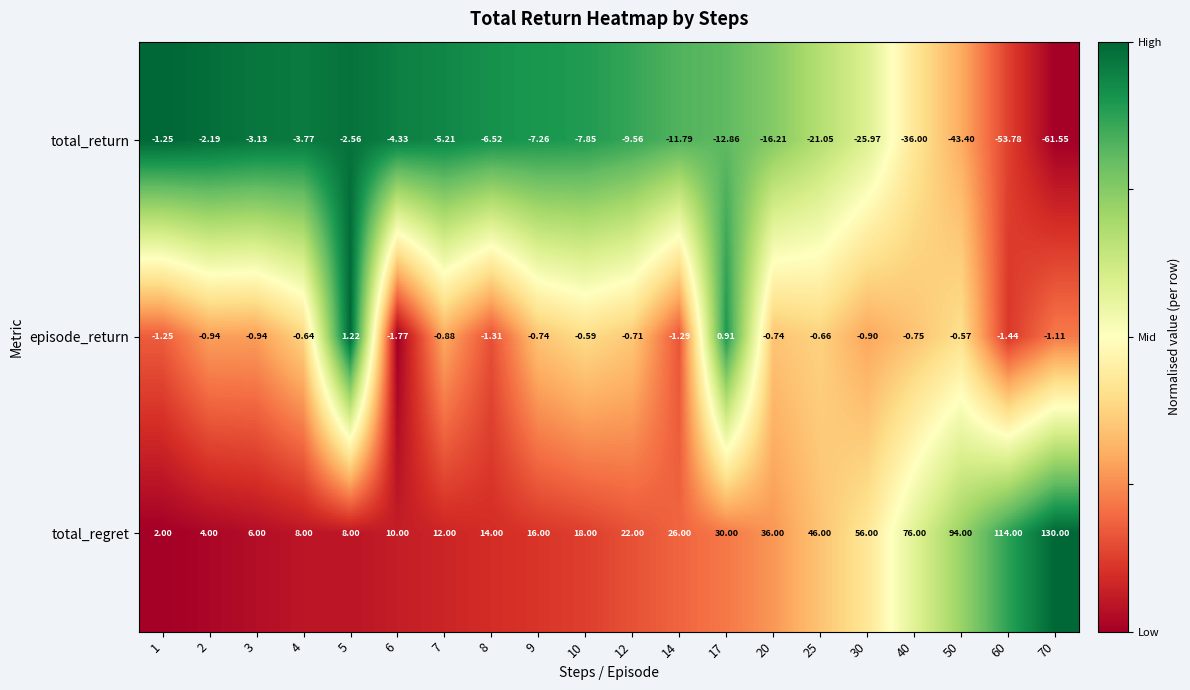

List the series in order of their peak value, lowest first.

total_return, episode_return, total_regret